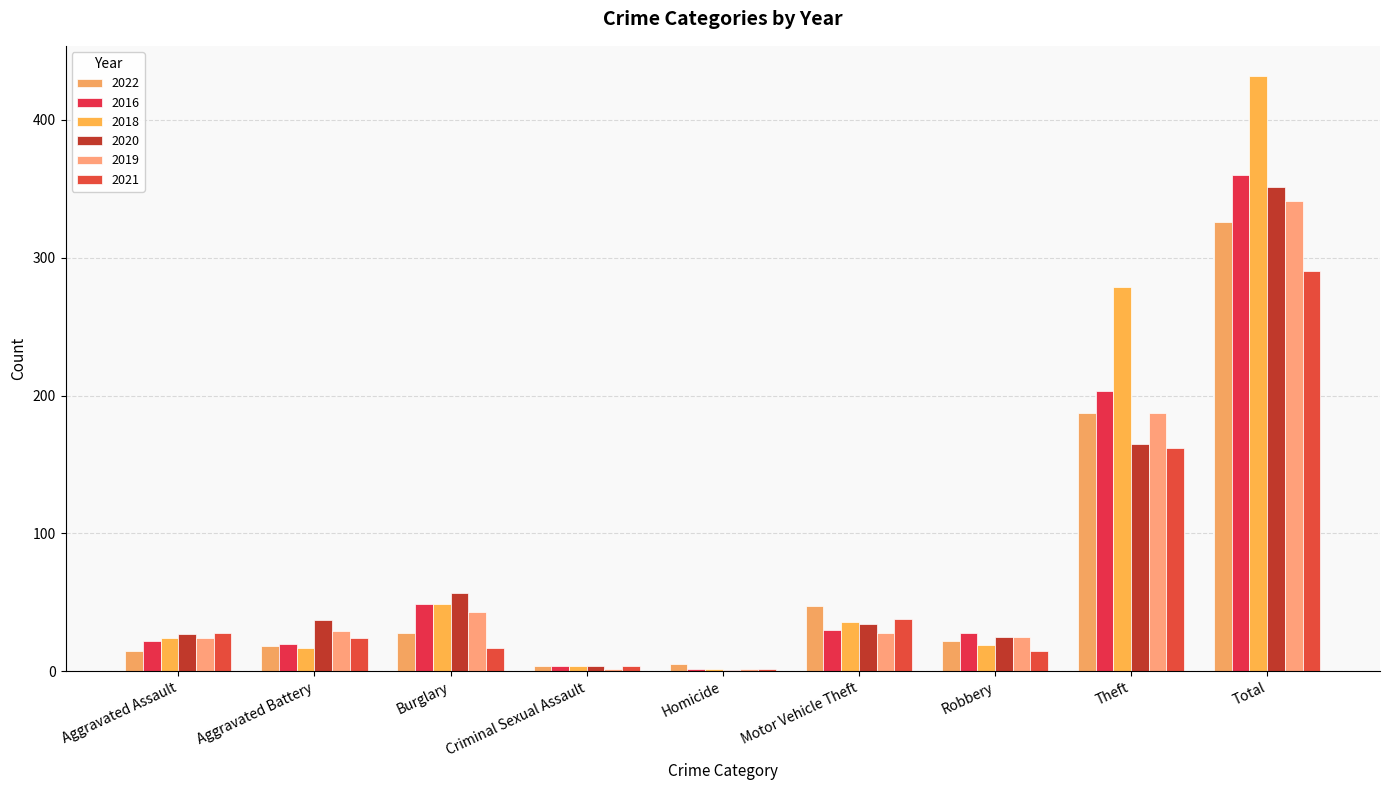

Reading left to right, transcribe all the data shown in this chart.

2022: Aggravated Assault=15	Aggravated Battery=18	Burglary=28	Criminal Sexual Assault=4	Homicide=5	Motor Vehicle Theft=47	Robbery=22	Theft=187	Total=326
2016: Aggravated Assault=22	Aggravated Battery=20	Burglary=49	Criminal Sexual Assault=4	Homicide=2	Motor Vehicle Theft=30	Robbery=28	Theft=203	Total=360
2018: Aggravated Assault=24	Aggravated Battery=17	Burglary=49	Criminal Sexual Assault=4	Homicide=2	Motor Vehicle Theft=36	Robbery=19	Theft=279	Total=432
2020: Aggravated Assault=27	Aggravated Battery=37	Burglary=57	Criminal Sexual Assault=4	Homicide=1	Motor Vehicle Theft=34	Robbery=25	Theft=165	Total=351
2019: Aggravated Assault=24	Aggravated Battery=29	Burglary=43	Criminal Sexual Assault=2	Homicide=2	Motor Vehicle Theft=28	Robbery=25	Theft=187	Total=341
2021: Aggravated Assault=28	Aggravated Battery=24	Burglary=17	Criminal Sexual Assault=4	Homicide=2	Motor Vehicle Theft=38	Robbery=15	Theft=162	Total=290